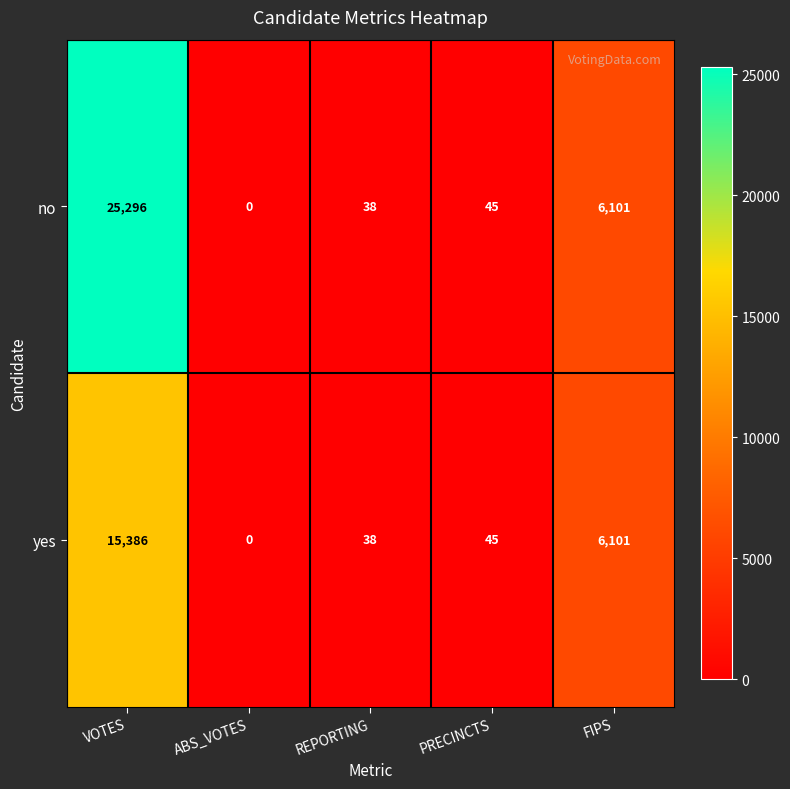

Reading right to left, what are all the values shown in this chart?

no: FIPS=6101	PRECINCTS=45	REPORTING=38	ABS_VOTES=0	VOTES=25296
yes: FIPS=6101	PRECINCTS=45	REPORTING=38	ABS_VOTES=0	VOTES=15386